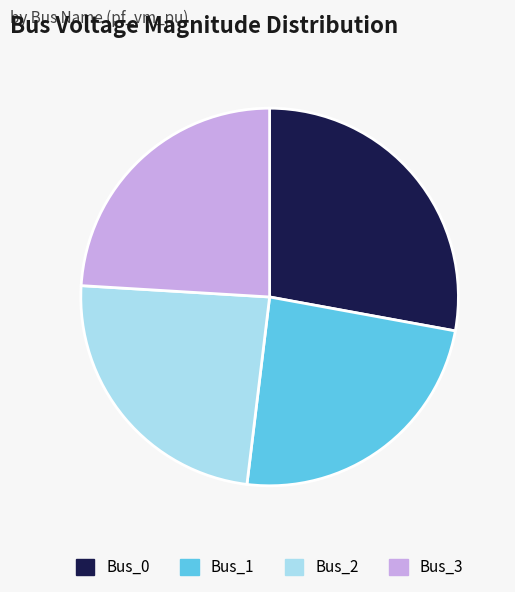

Combined, do Bus_3 and Bus_2 account for over 50%?

No